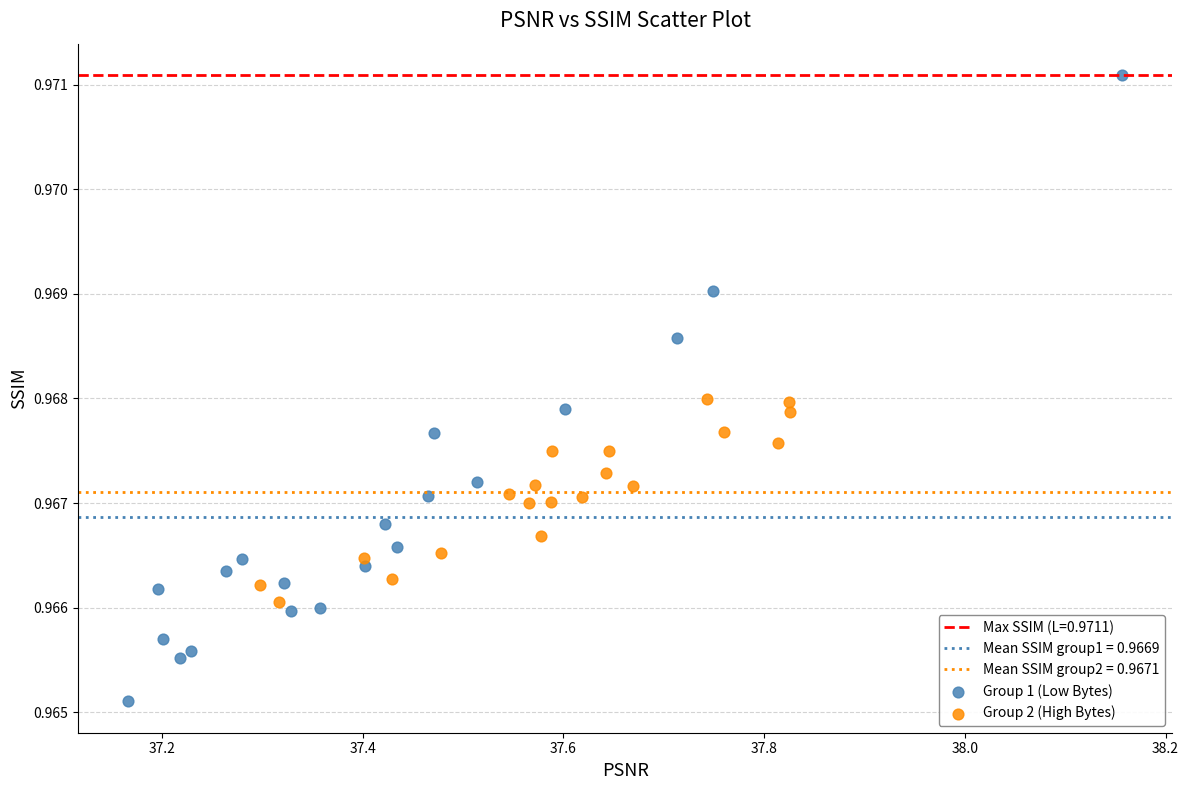

Which series reaches the minimum Y coordinate?

Group 1 (Low Bytes)